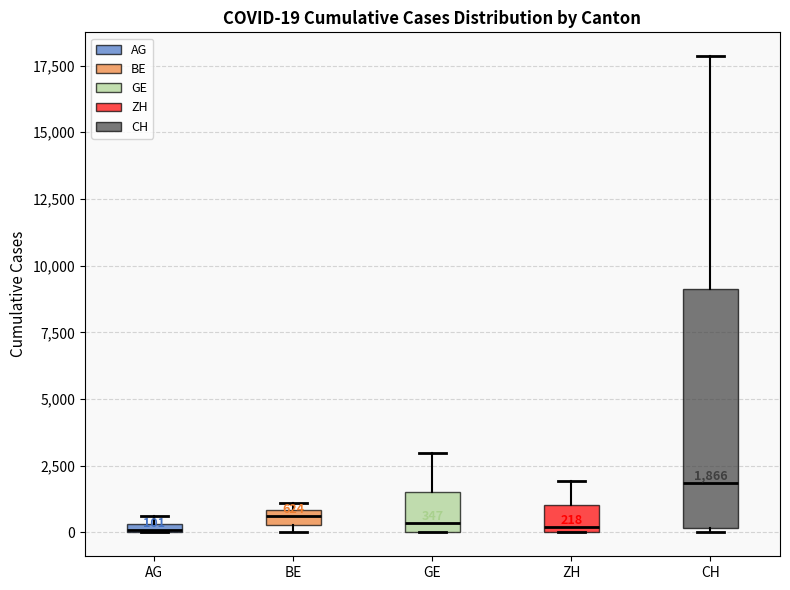

Which box is the tallest, from its lower edge to its upper edge?

CH